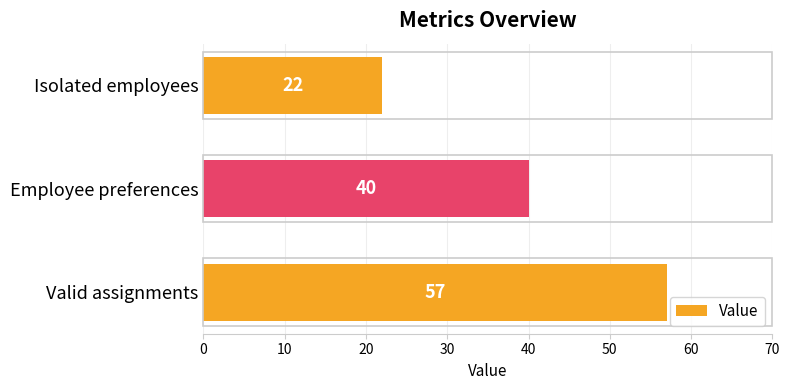

What is the greatest value displayed?

57